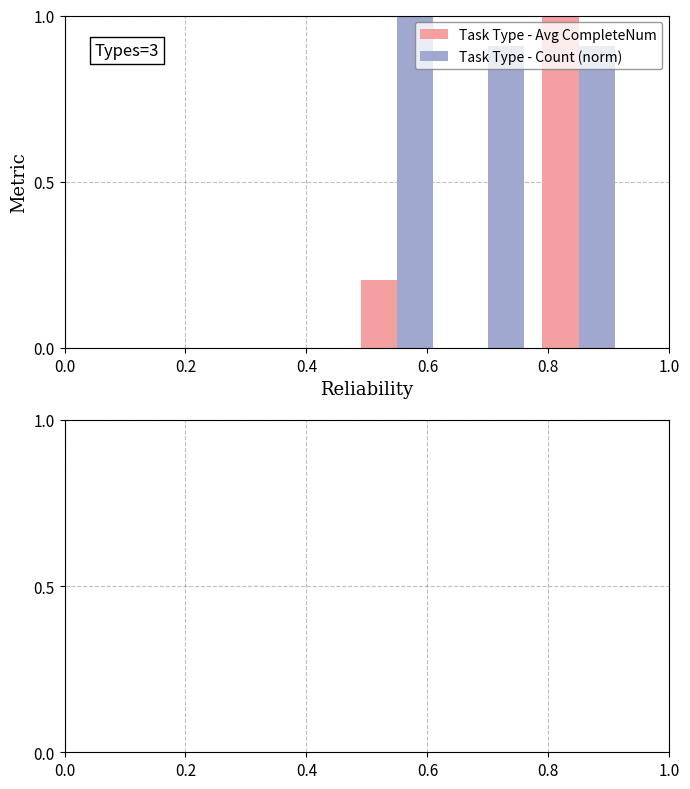

Which series has the largest total across all categories?

Task Type - Count (norm)